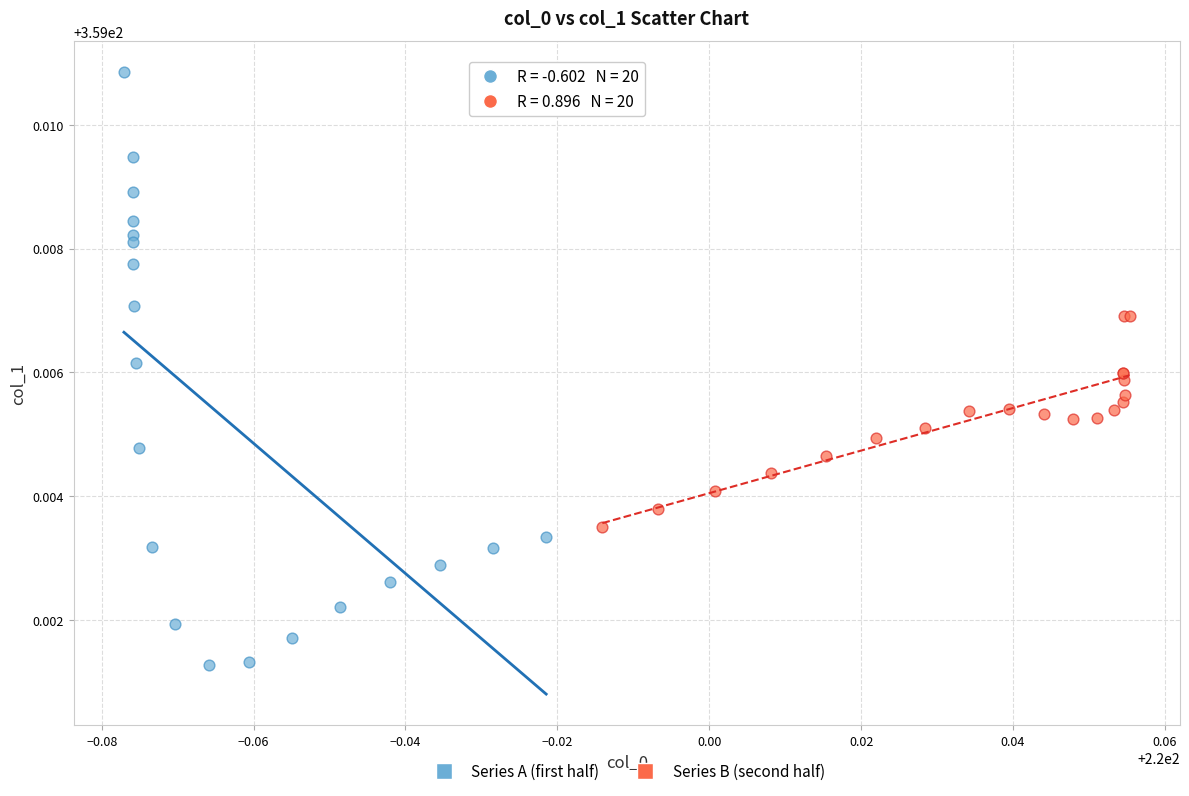

Which series has the widest spread of Y values?

Series A (first half)